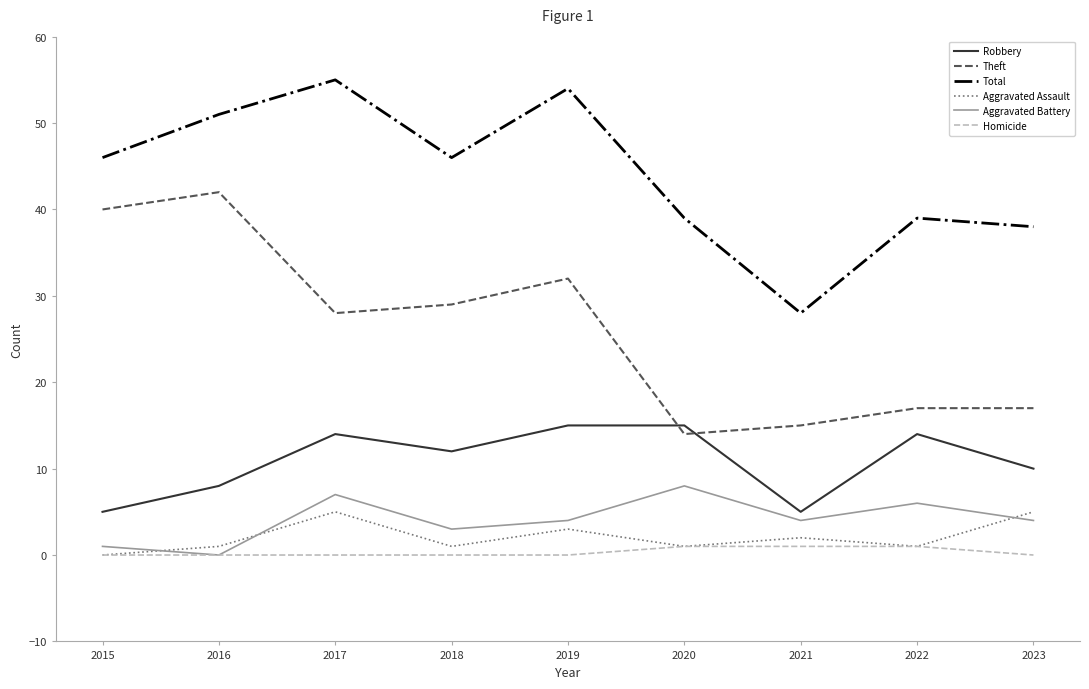

Is it true that Aggravated Assault equals 5 at 2023?

True